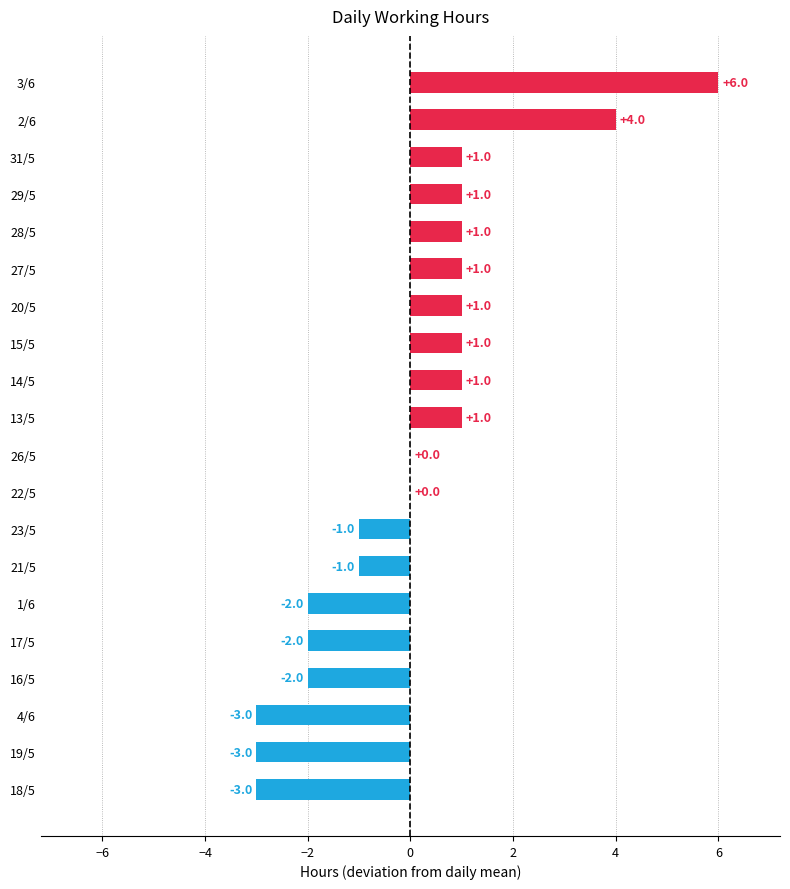

How many categories are shown in the chart?

20